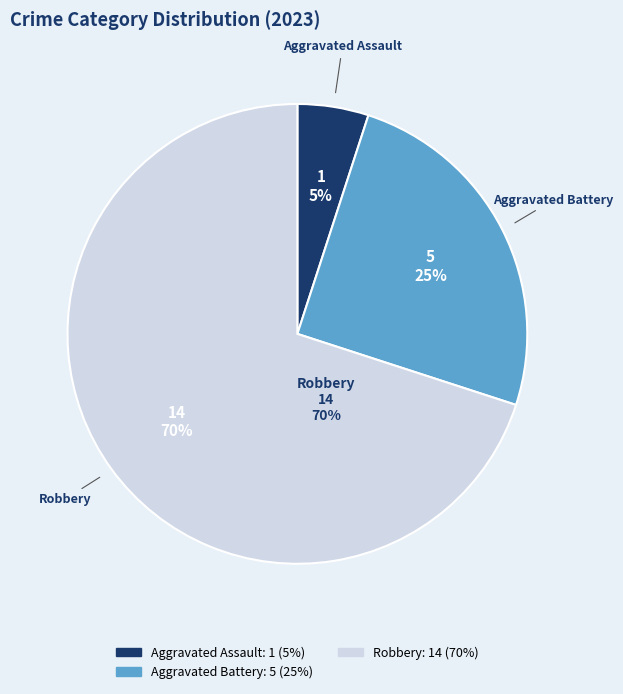

To the nearest percent, what is the difference between the largest and smallest slice percentages?

65%